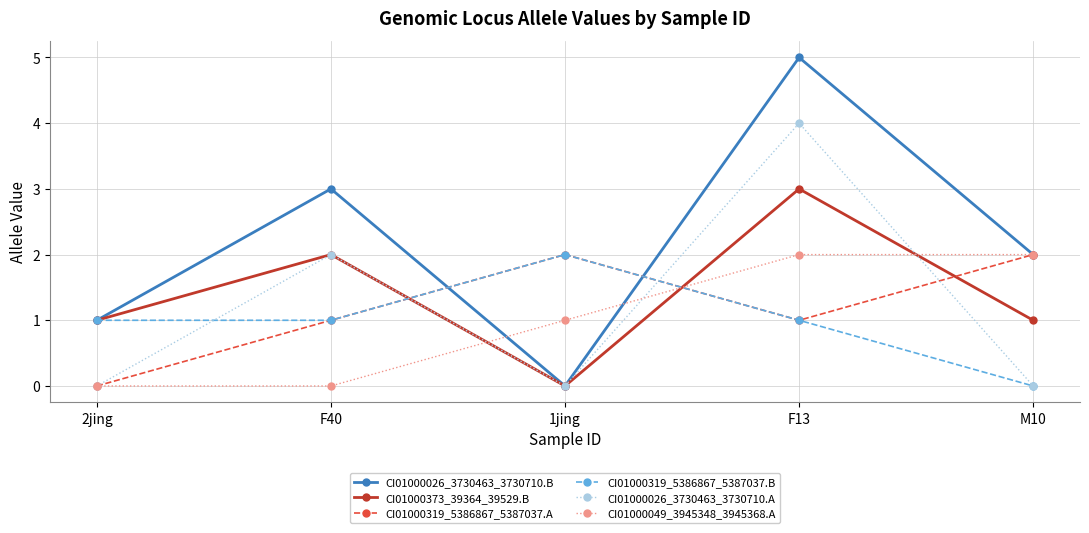

Is the value of CI01000026_3730463_3730710.A at F40 greater than the value of CI01000373_39364_39529.B at 2jing?

Yes